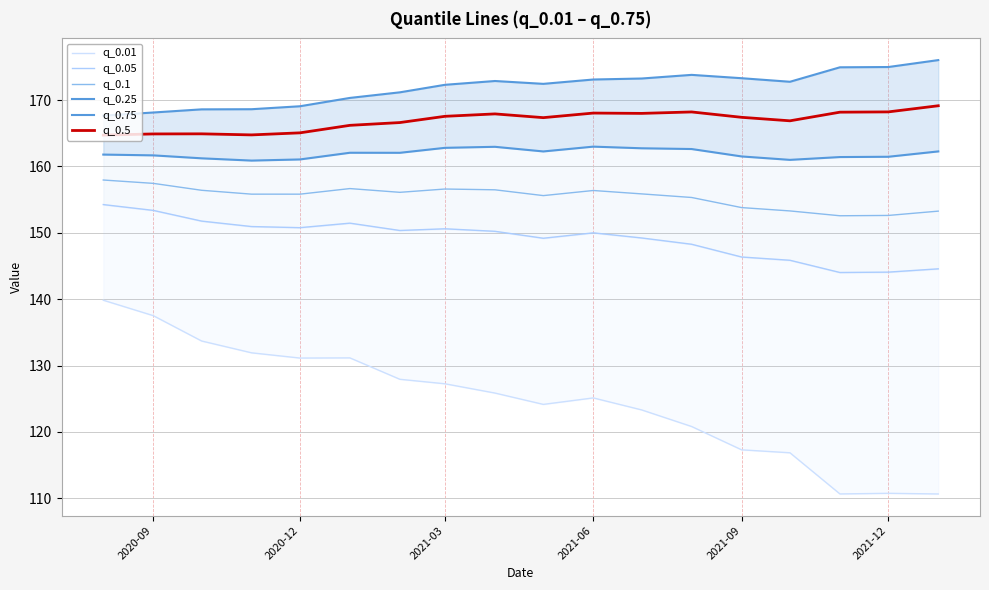

What is the lowest value of the q_0.5 series?

164.7